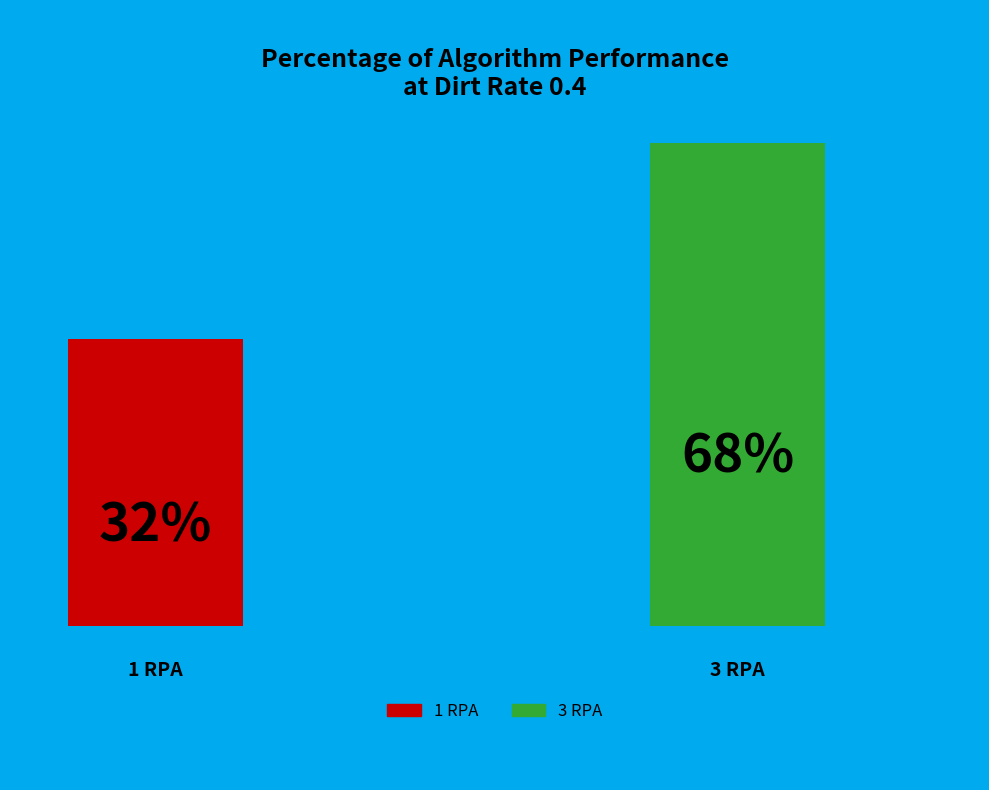

How much of the chart is everything except 3 RPA?

31.8%